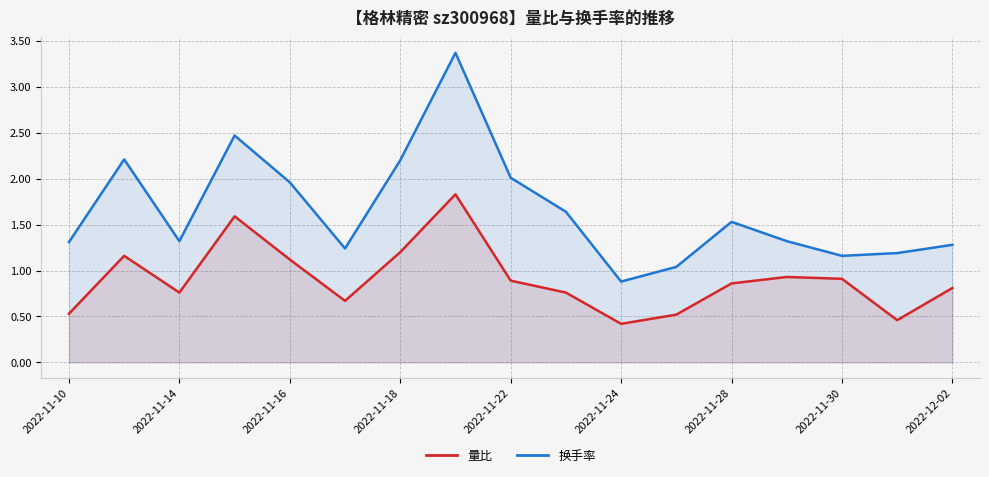

At which label does 换手率 reach its minimum?

2022-11-24